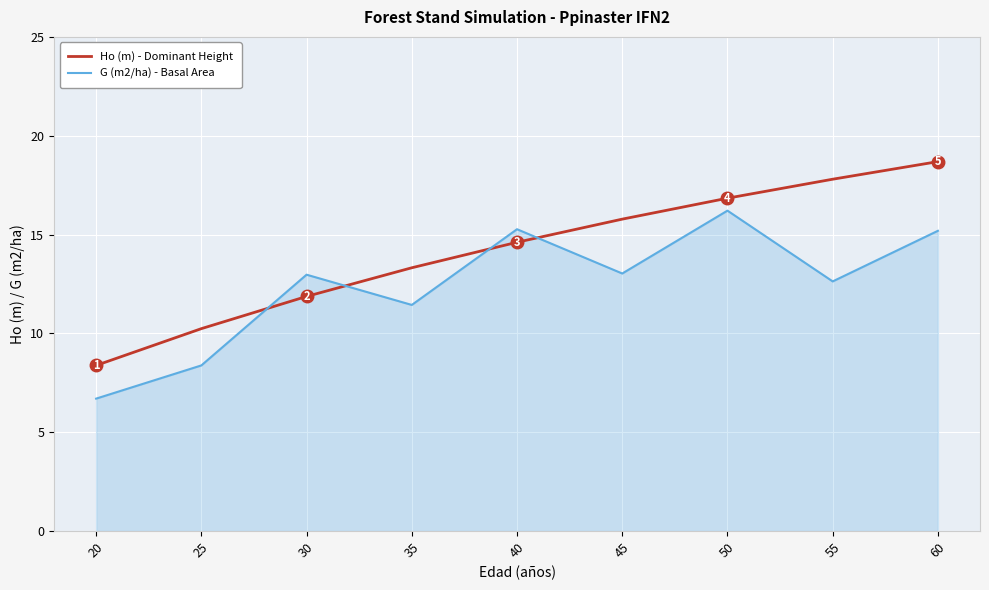

True or false: G (m2/ha) - Basal Area and Ho (m) - Dominant Height cross at least once.

True